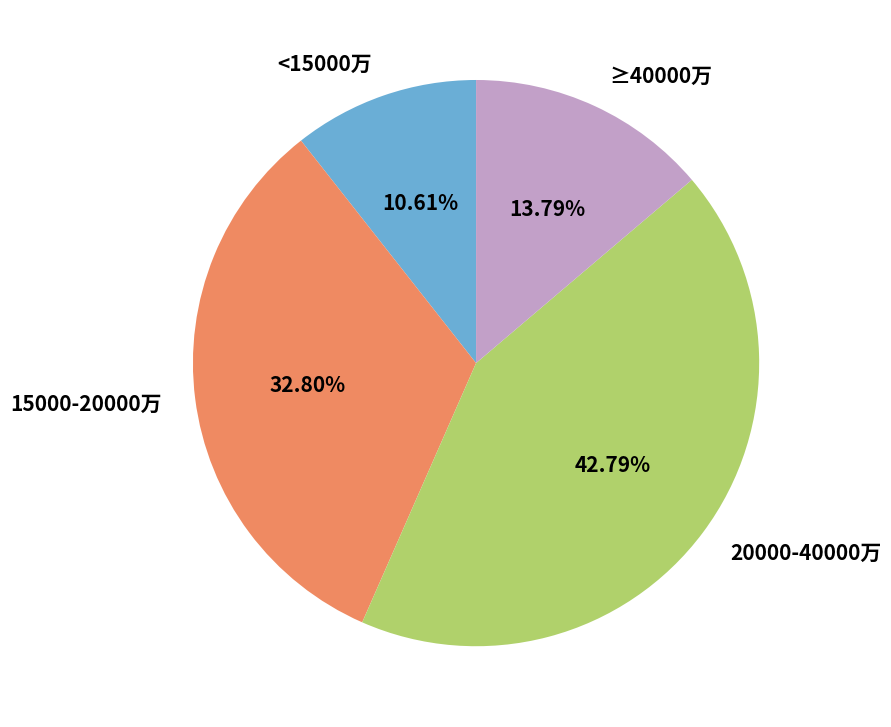

Combined, do 15000-20000万 and <15000万 account for over 50%?

No